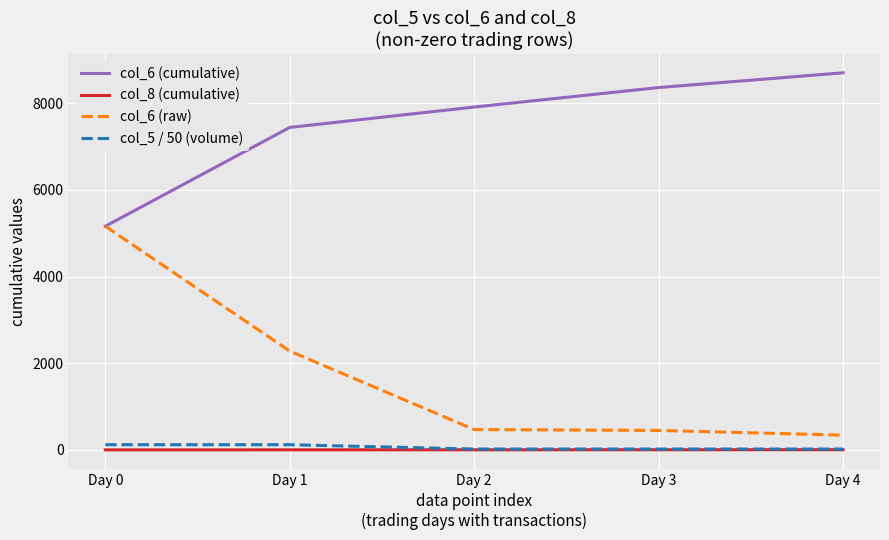

True or false: col_8 (cumulative) and col_6 (cumulative) cross at least once.

False